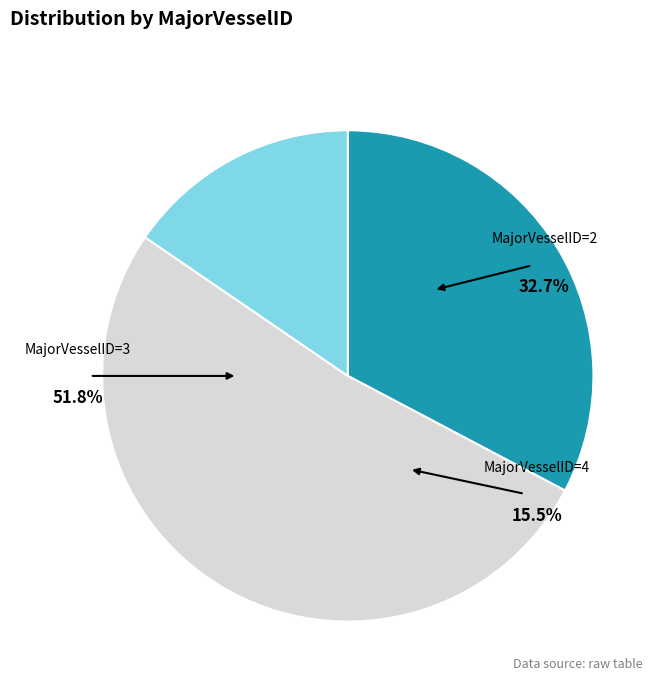

True or false: 2 accounts for 21% of the total.

False